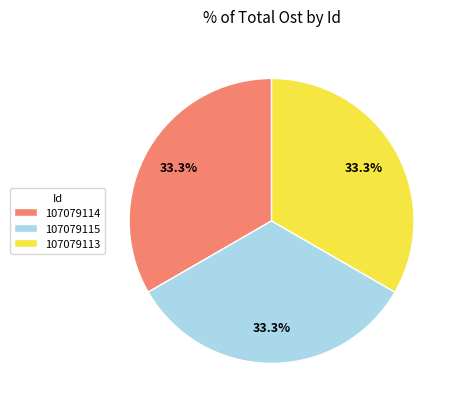

What percentage is the 107079114 slice, to the nearest percent?

33%